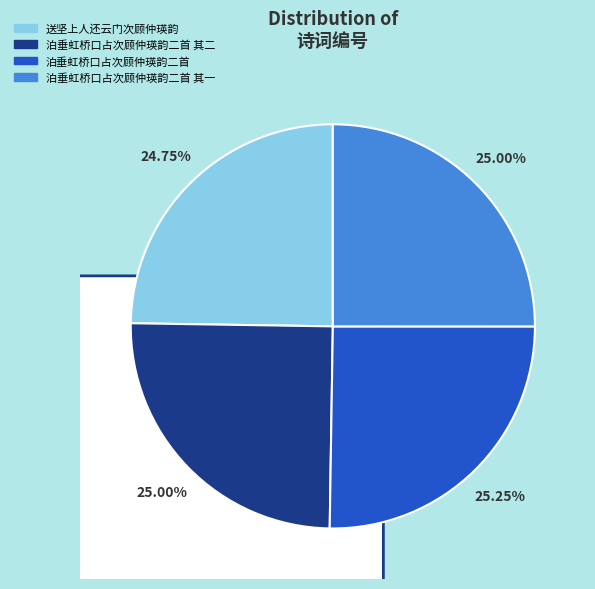

What portion of the pie excludes 送坚上人还云门次顾仲瑛韵?

75.2%